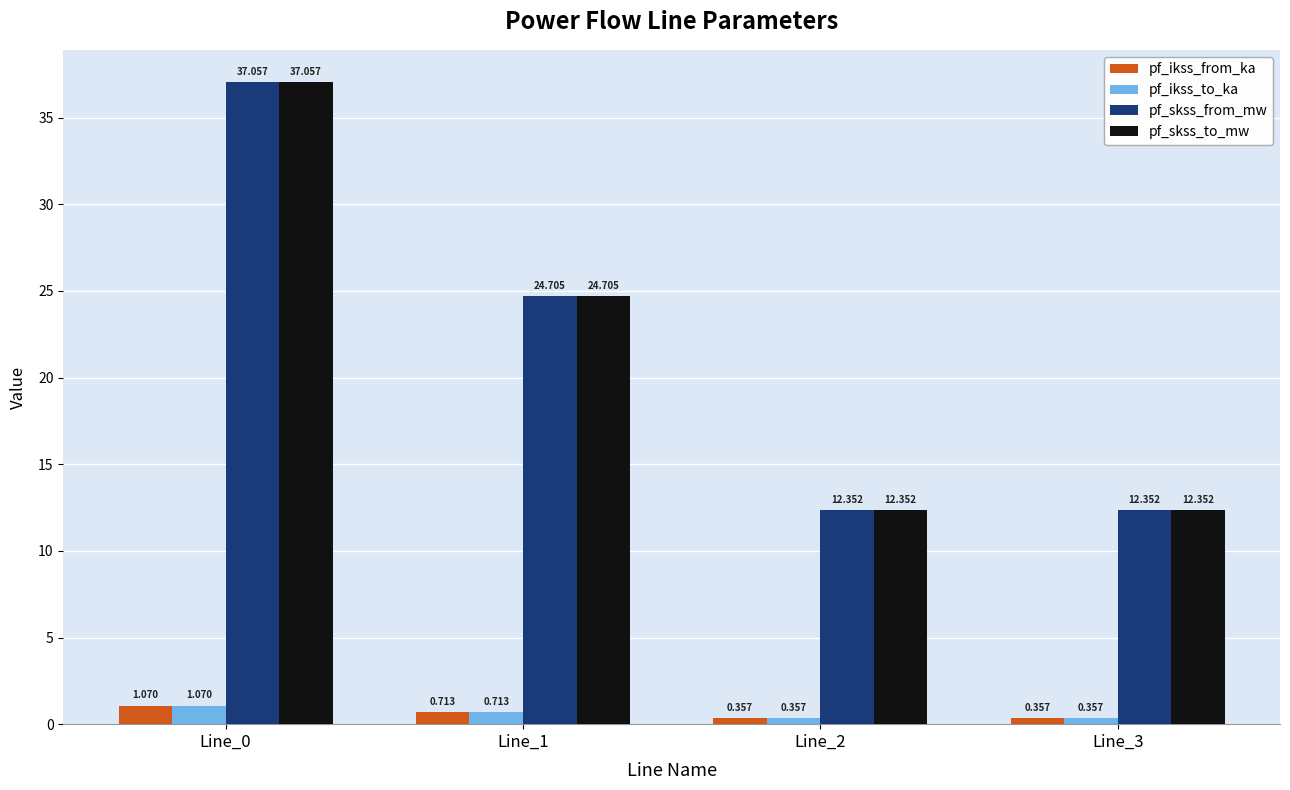

At which category is the sum across all series the highest?

Line_0